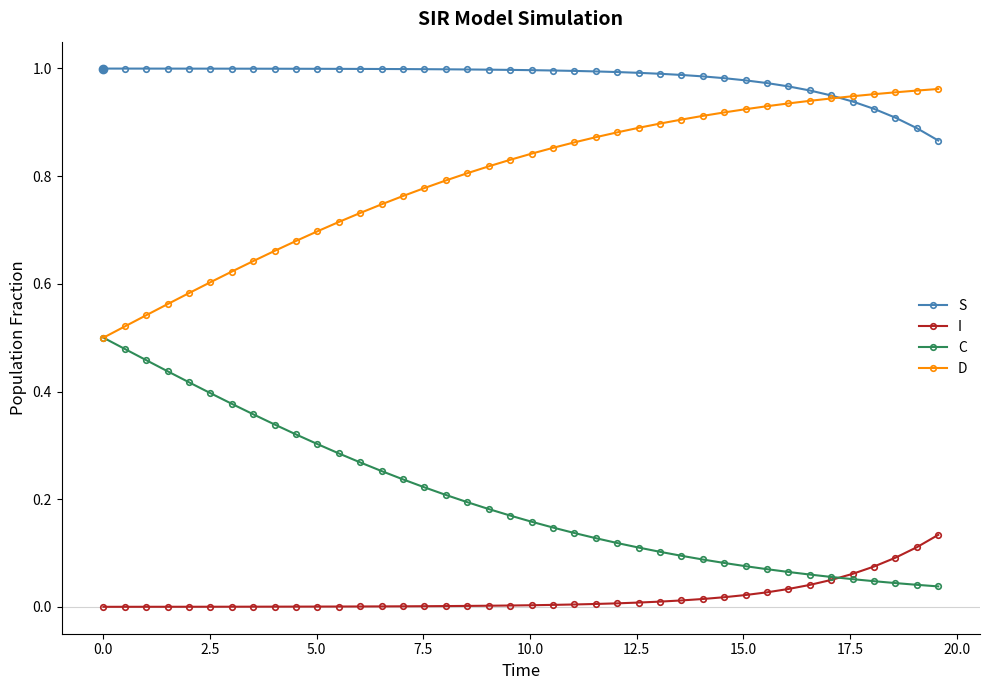

List the series in order of their overall mean, lowest first.

I, C, D, S